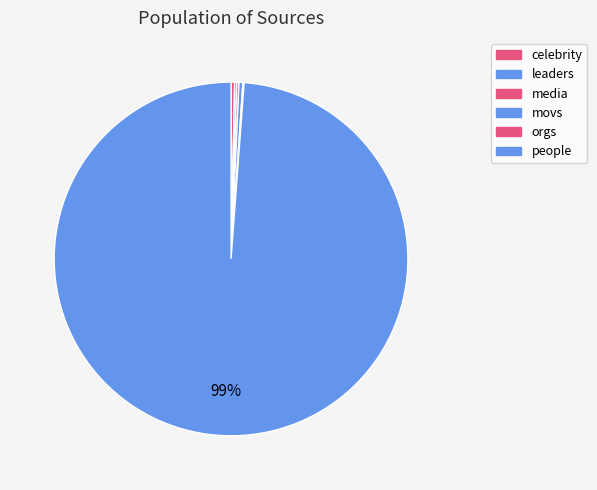

Count the number of slices in the pie.

6